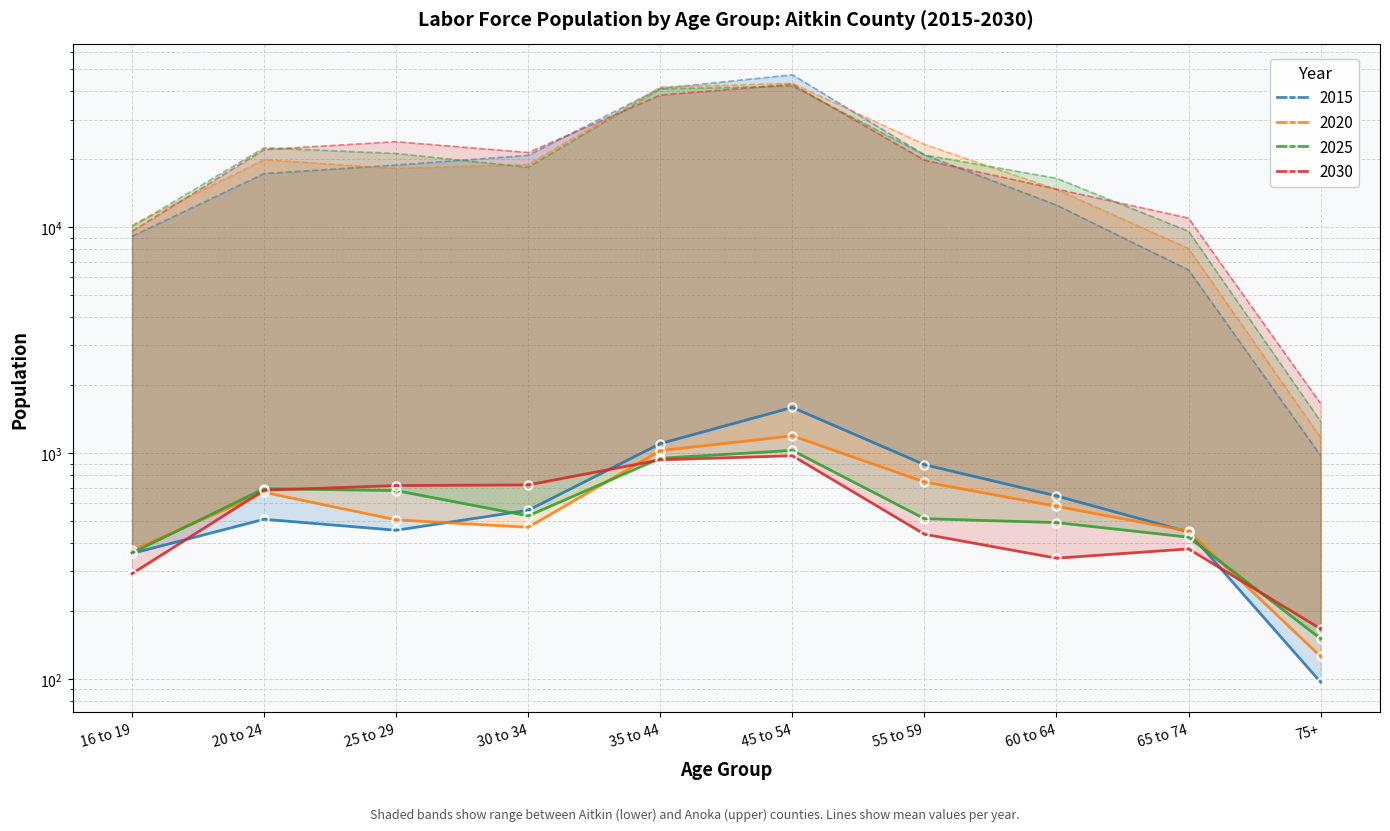

How many data points in 2030 are above 686?

4